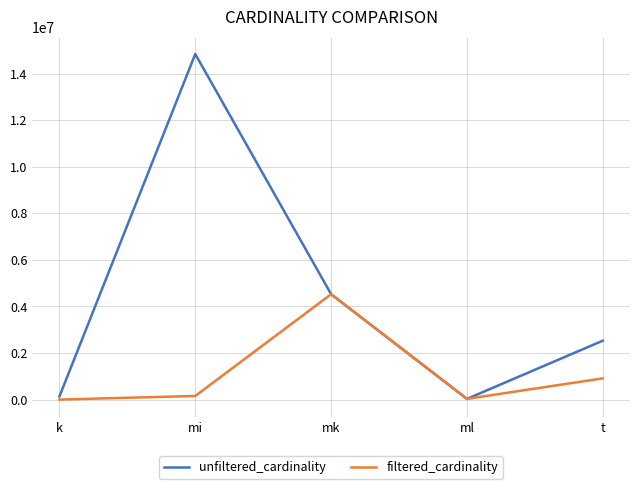

What is the difference between the highest and lowest values at t?

1617731